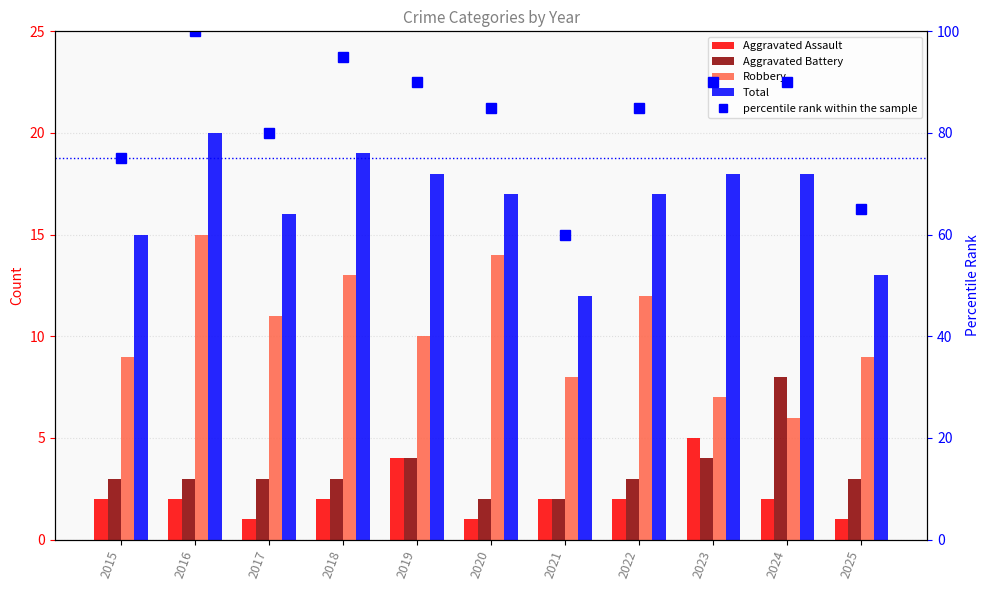

At how many categories does at least one series exceed 19?

11